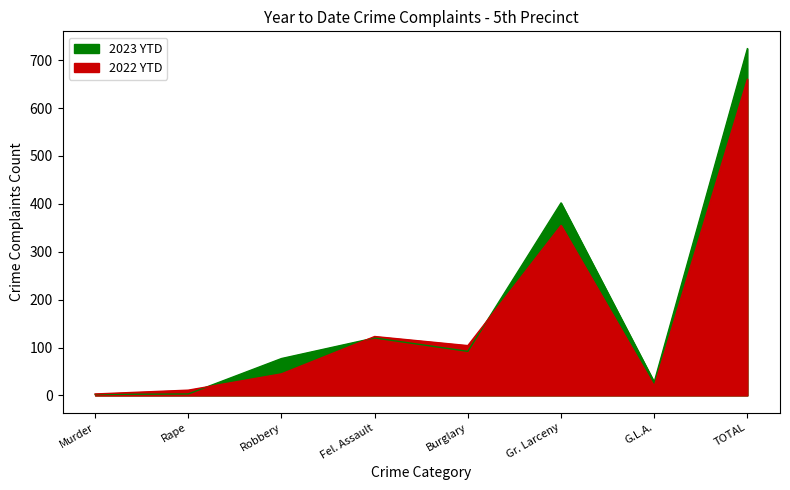

How many lines are shown in the chart?

2